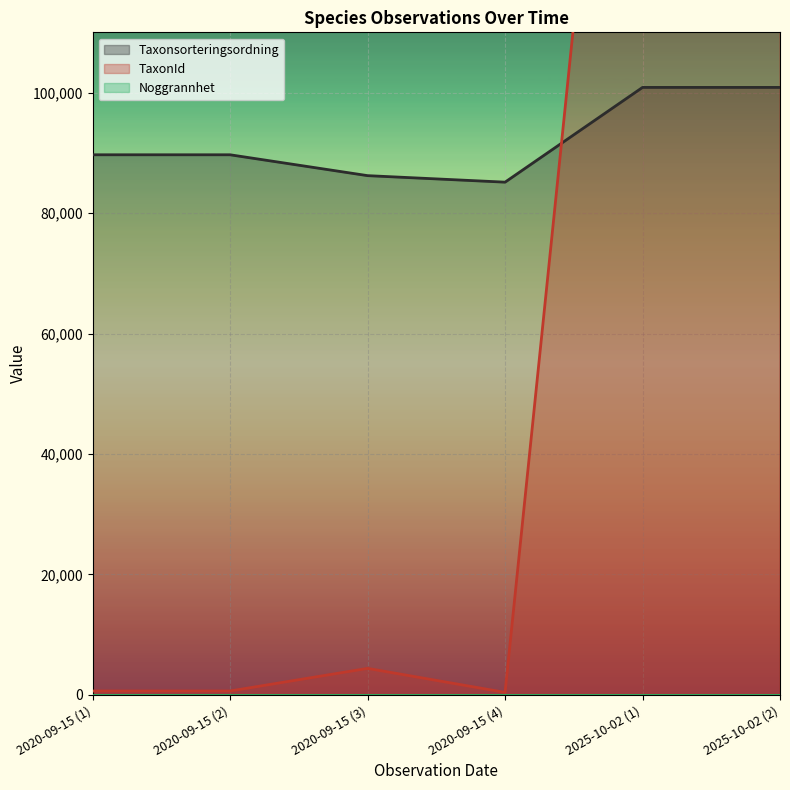

The value of Taxonsorteringsordning at 2020-09-15 (3) is 149065. True or false?

False